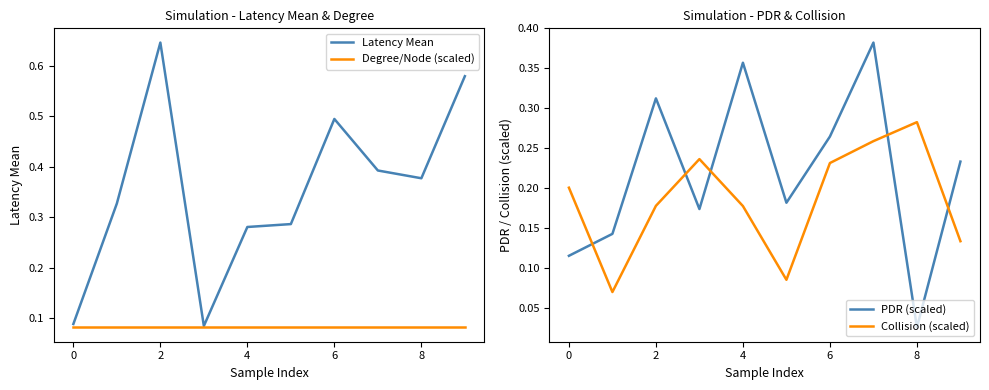

The Latency Mean series shows 0.4 at 4. True or false?

False